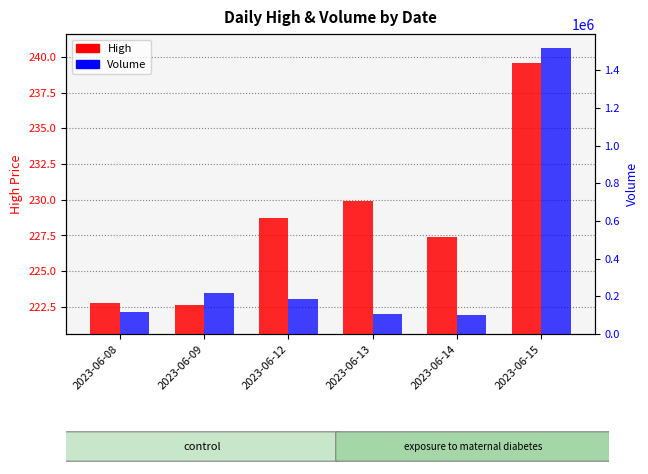

How many groups of bars are there?

6